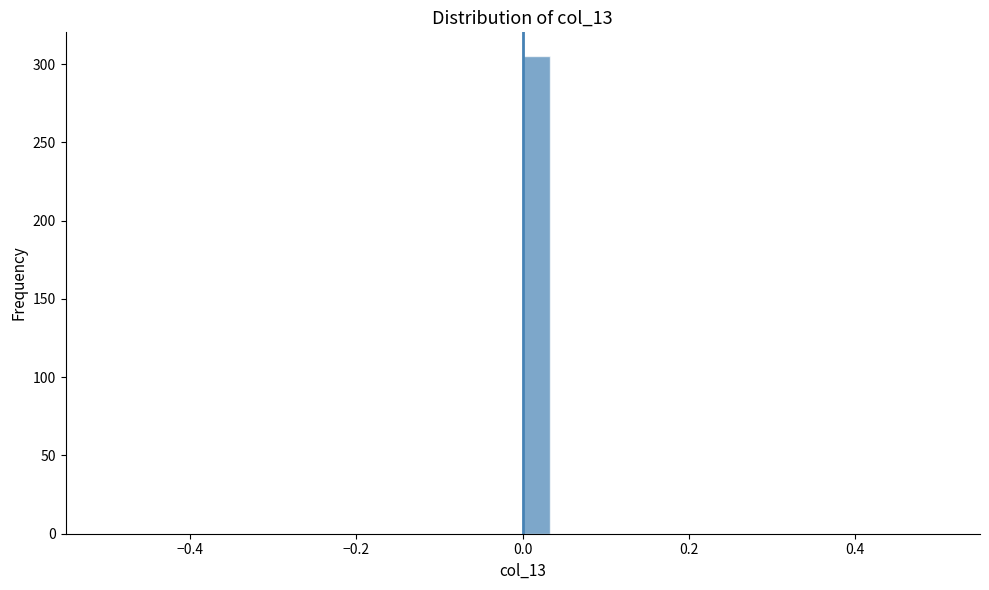

Read against the x-axis, roughly where is the centre of the tallest bar?

0.02